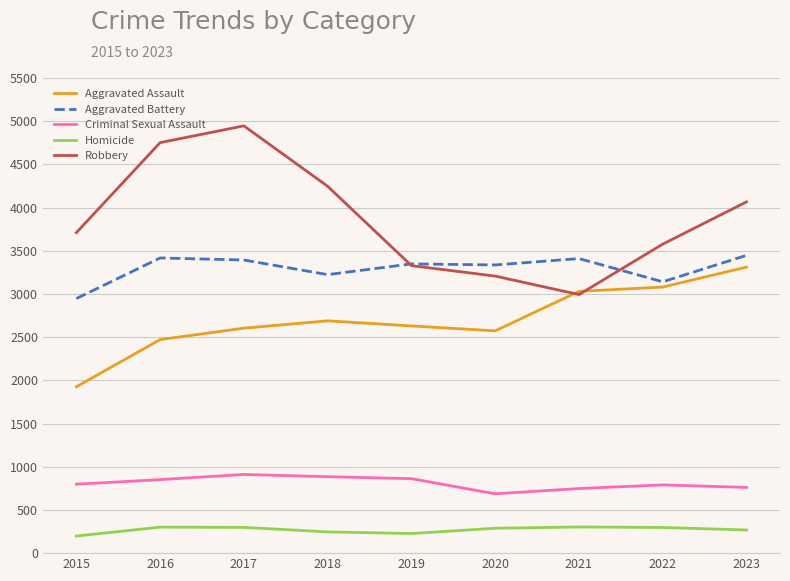

Which label corresponds to the largest value in the chart?

2017